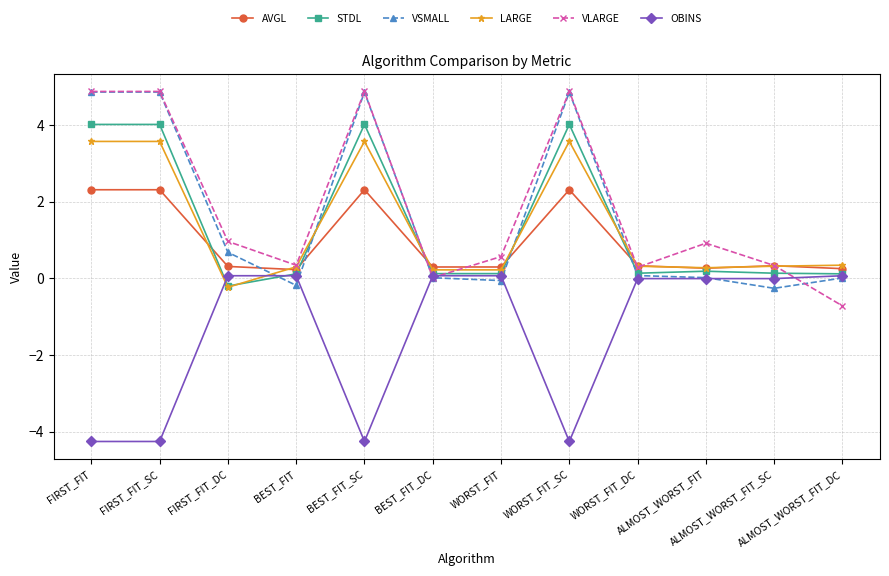

Between BEST_FIT_DC and WORST_FIT, which series saw the biggest shift?

VLARGE